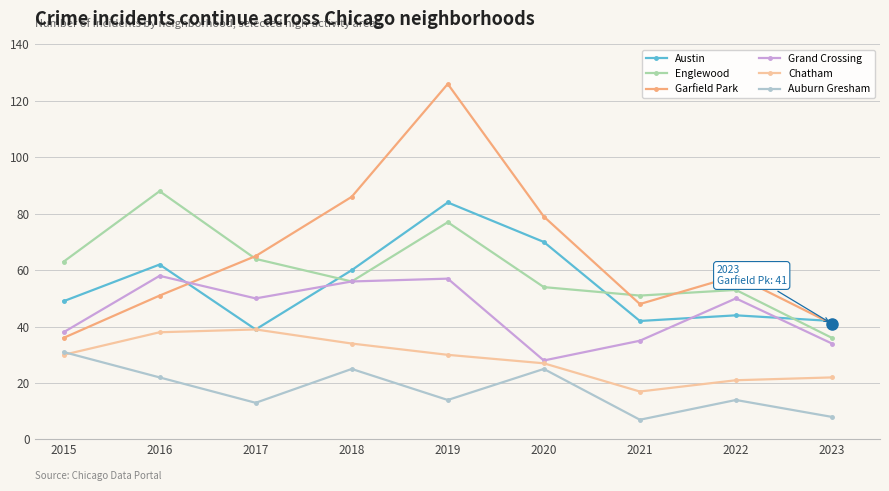

What are all the series names shown in the legend?

Austin, Englewood, Garfield Park, Grand Crossing, Chatham, Auburn Gresham